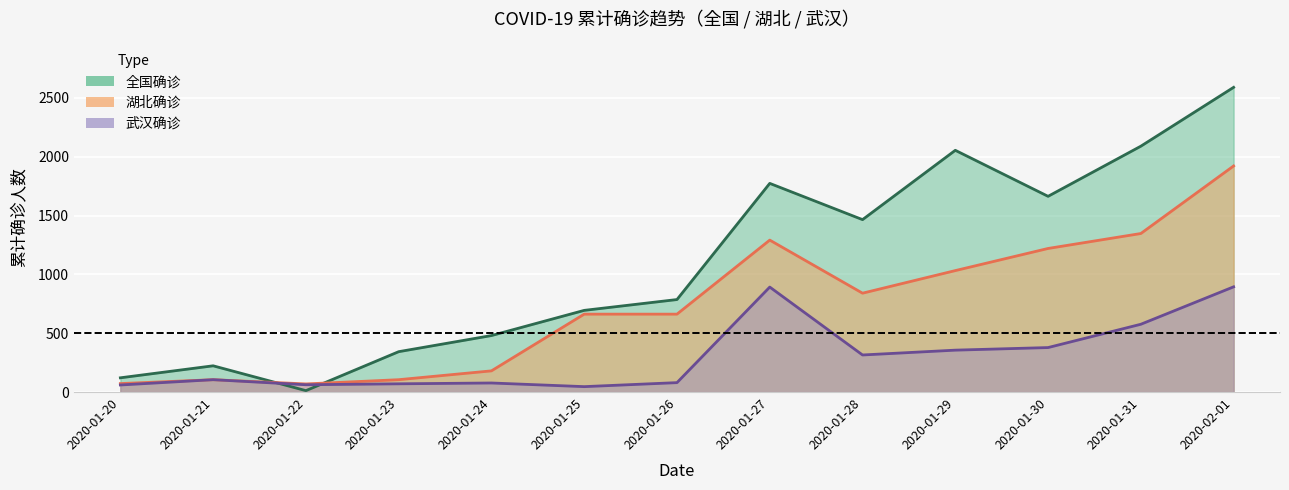

What value does the 湖北确诊 series have at 2020-01-30, to the nearest 10?

1220